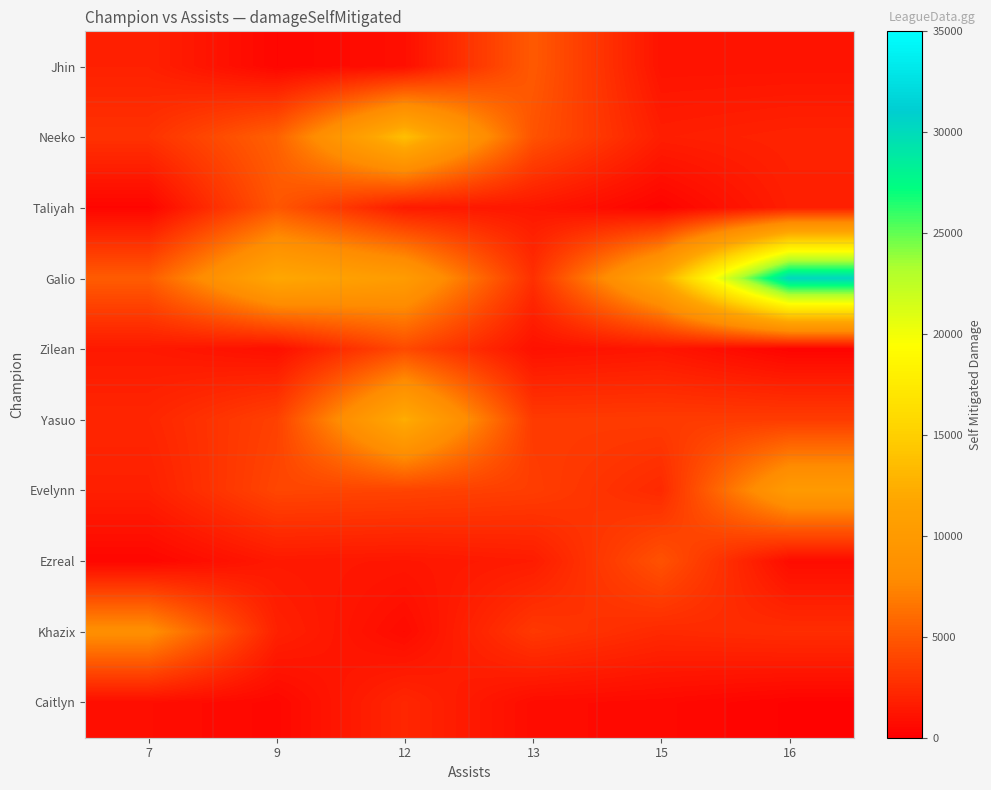

How many distinct data groups are displayed?

10